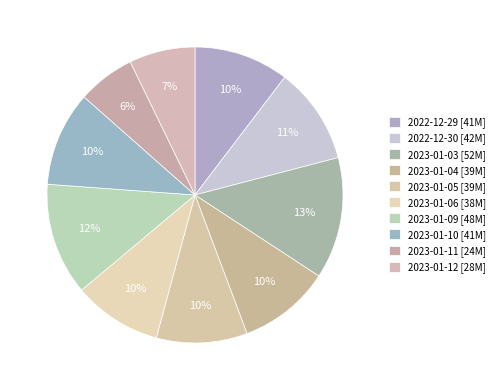

Does any single category account for the majority?

No